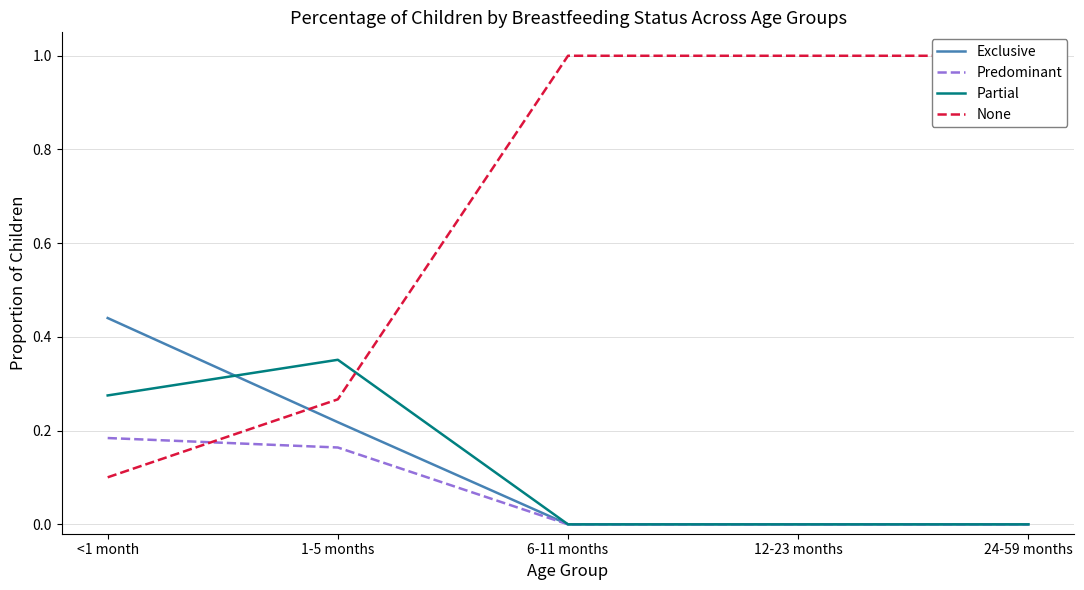

Which category has the highest value in the Predominant series?

<1 month